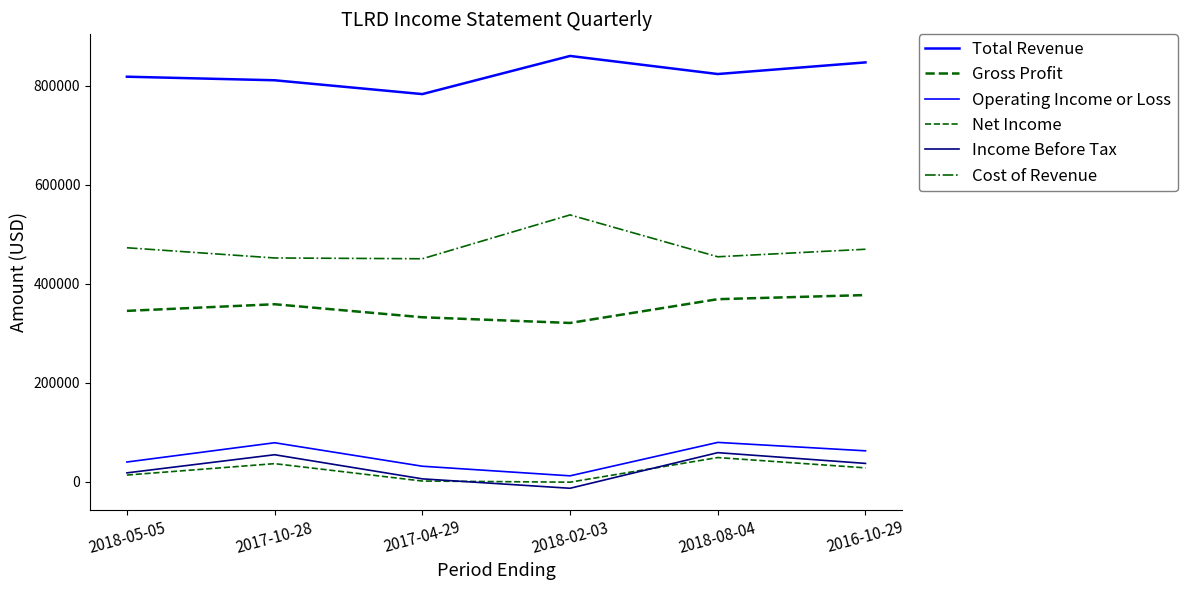

Does the chart display data point markers on the line(s)?

No